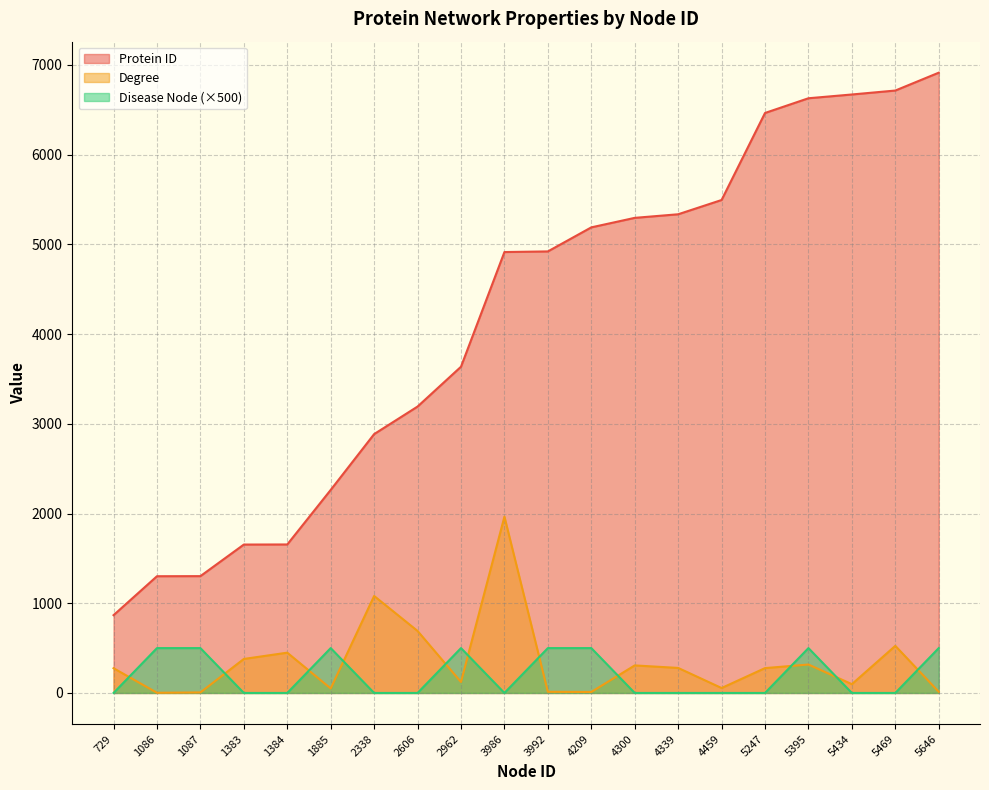

Count the number of data series in this chart.

3